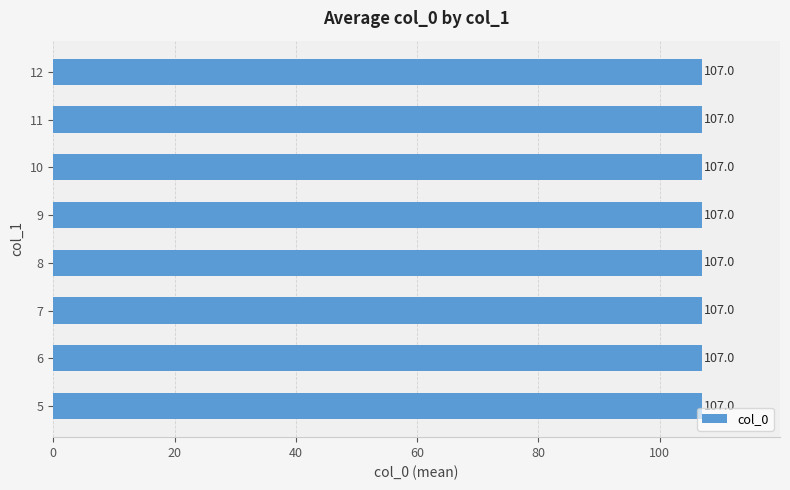

Which label corresponds to the largest value in the chart?

12